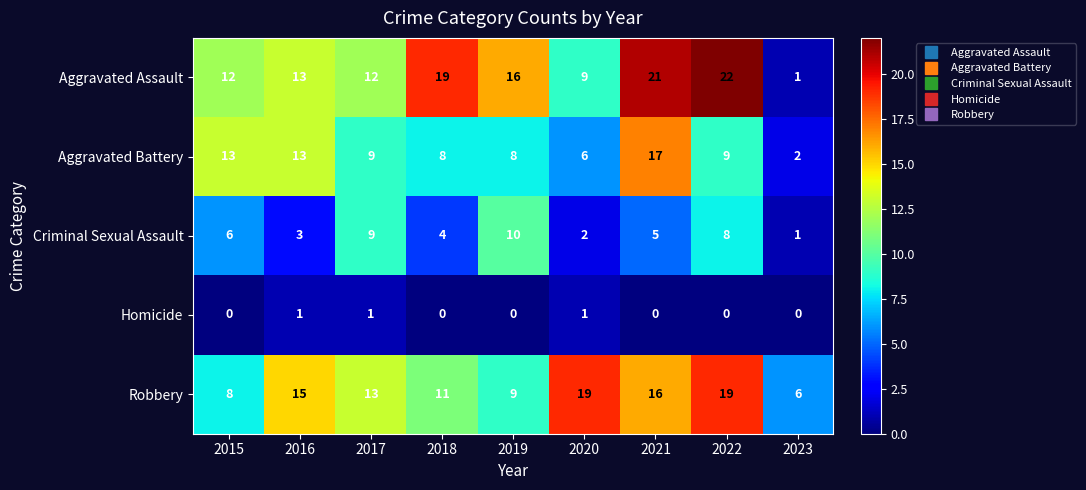

What is the difference between the maximum and minimum values in the Criminal Sexual Assault series?

9